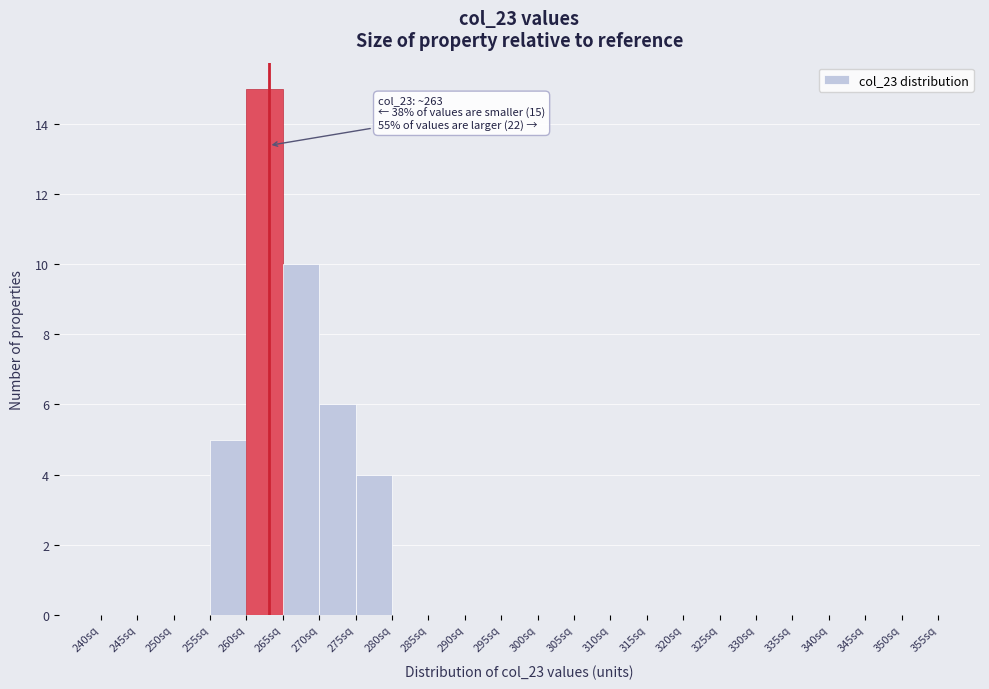

Which range on the x-axis has the tallest bar?

260 to 265